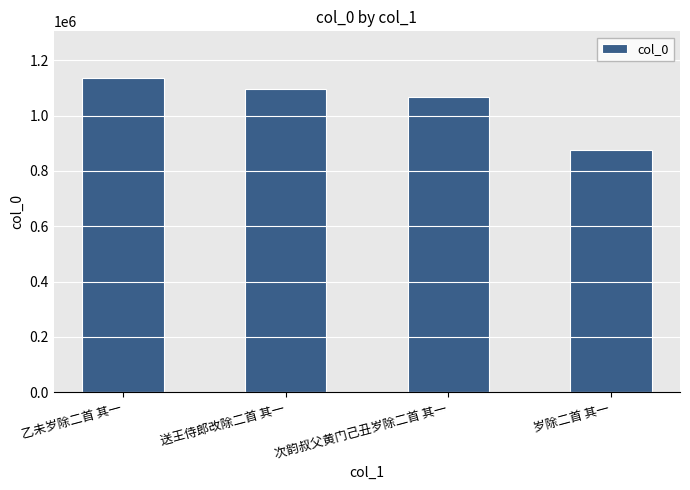

Reading right to left, transcribe all the data shown in this chart.

岁除二首 其一=874935	次韵叔父黄门己丑岁除二首 其一=1065879	送王侍郎改除二首 其一=1096407	乙未岁除二首 其一=1134336